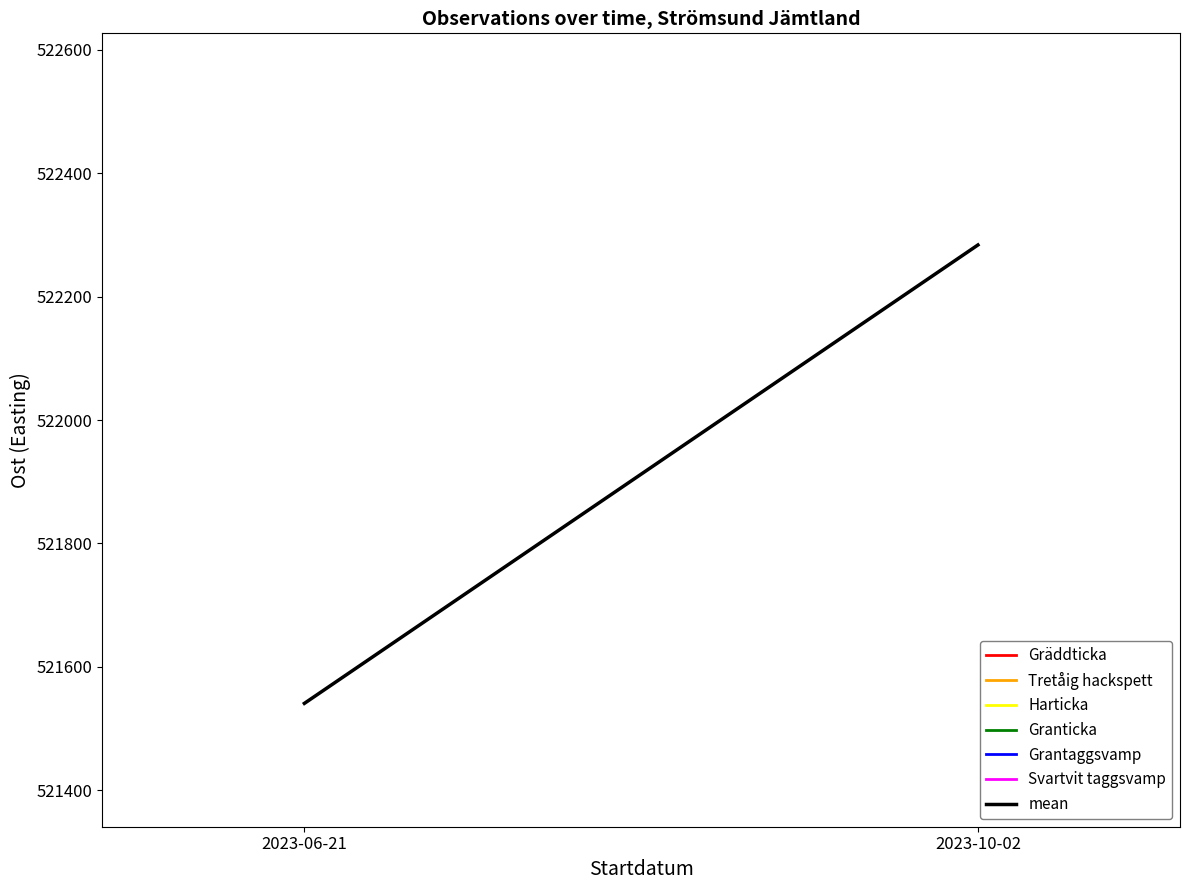

Does the chart display data point markers on the line(s)?

No